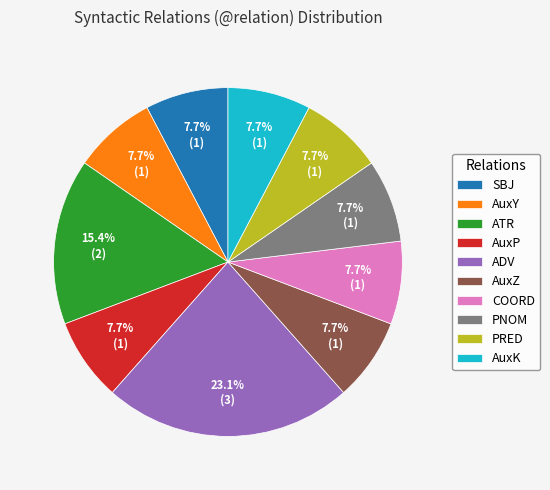

Does ATR represent more than half of the total?

No